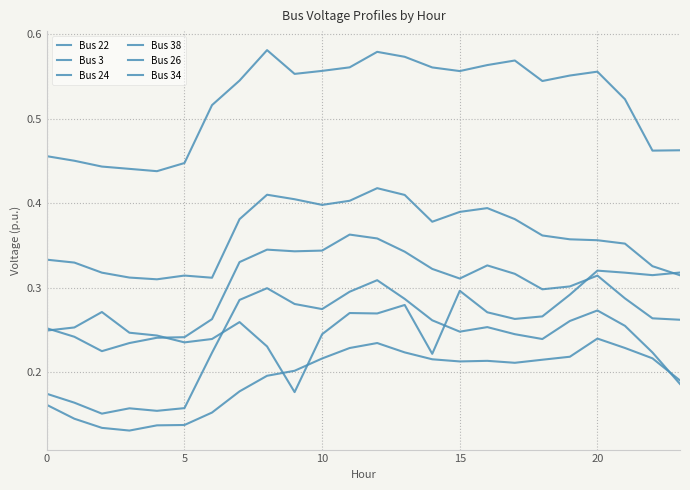

True or false: Bus 24 has more than 2 points higher than both neighbors.

True